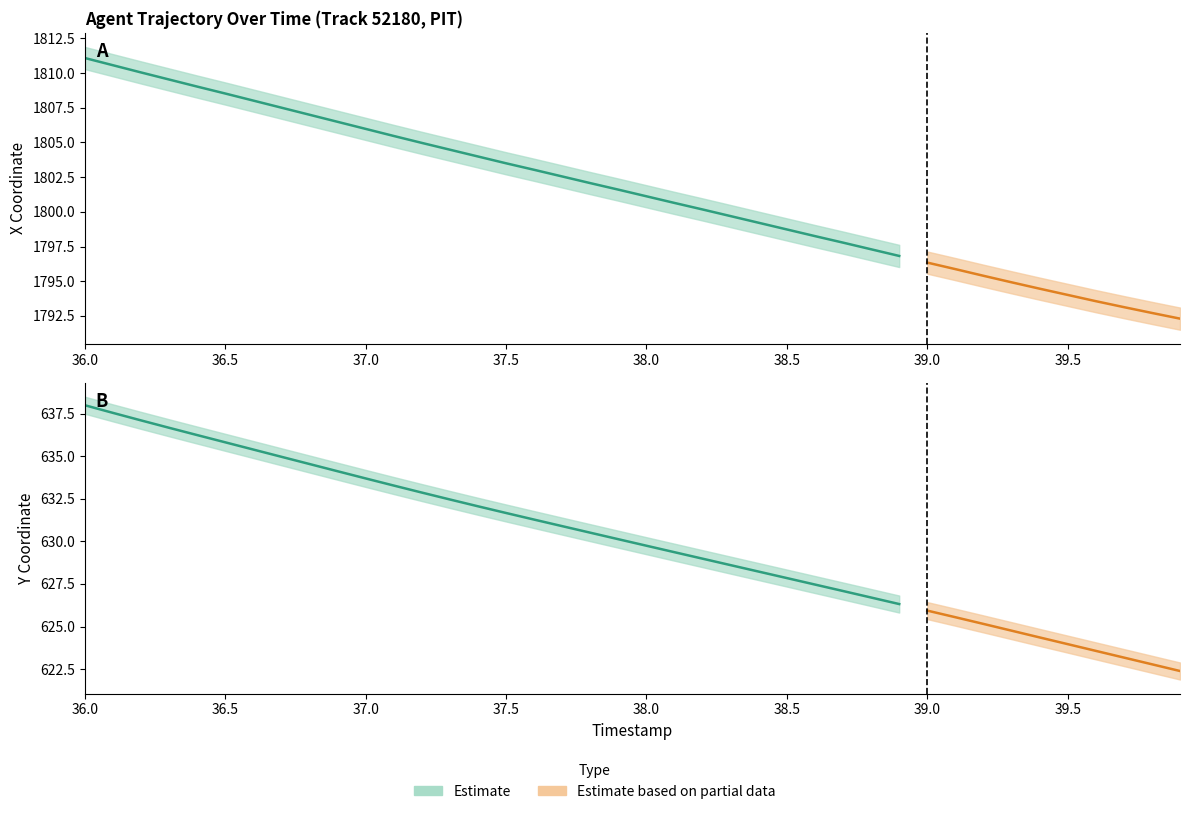

True or false: X has a value of 1810.0 at 2.

True